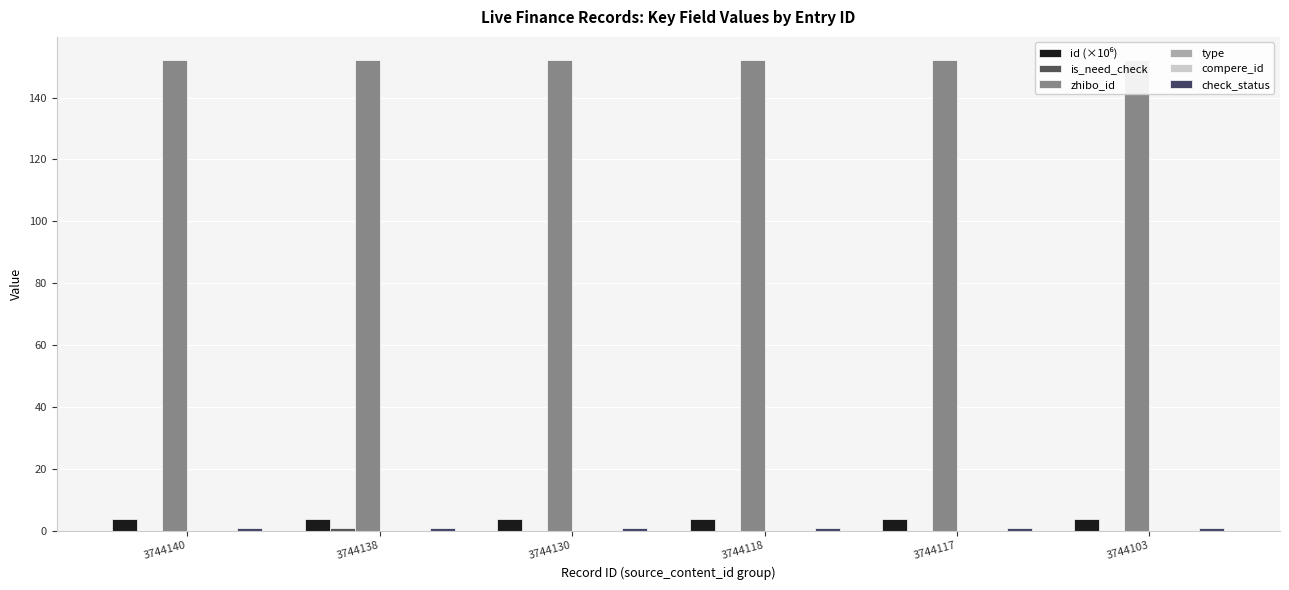

What is the value of the id (×10⁶) bar at the 6th from the left?

3.7